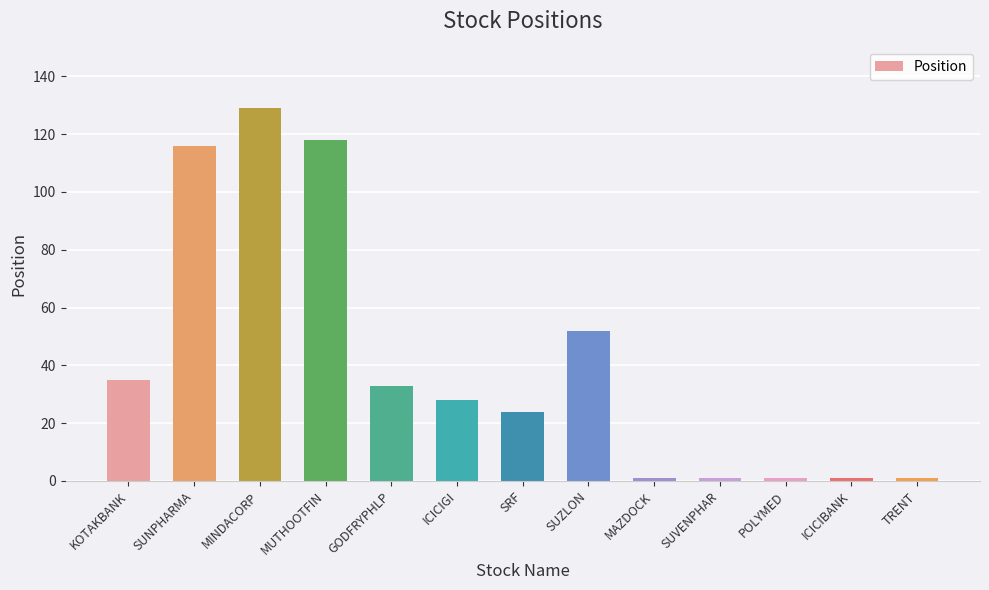

Are the bars horizontal?

No